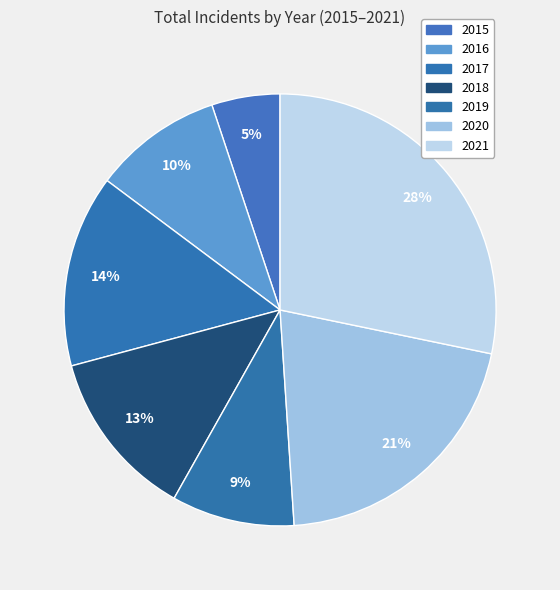

What is the change in value from 2018 to 2020?

+289